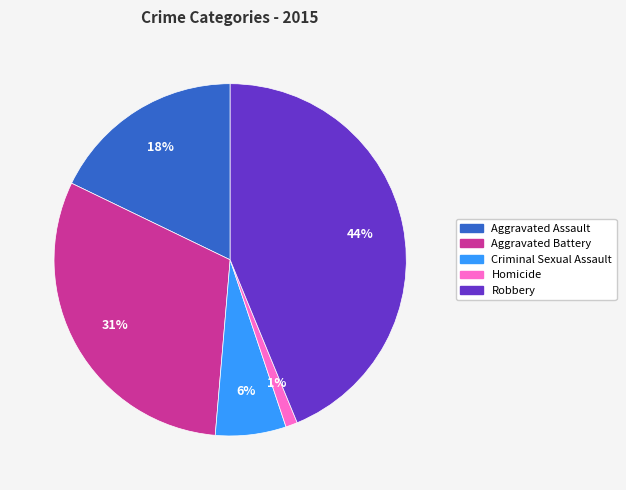

Is Robbery the majority of the pie?

No